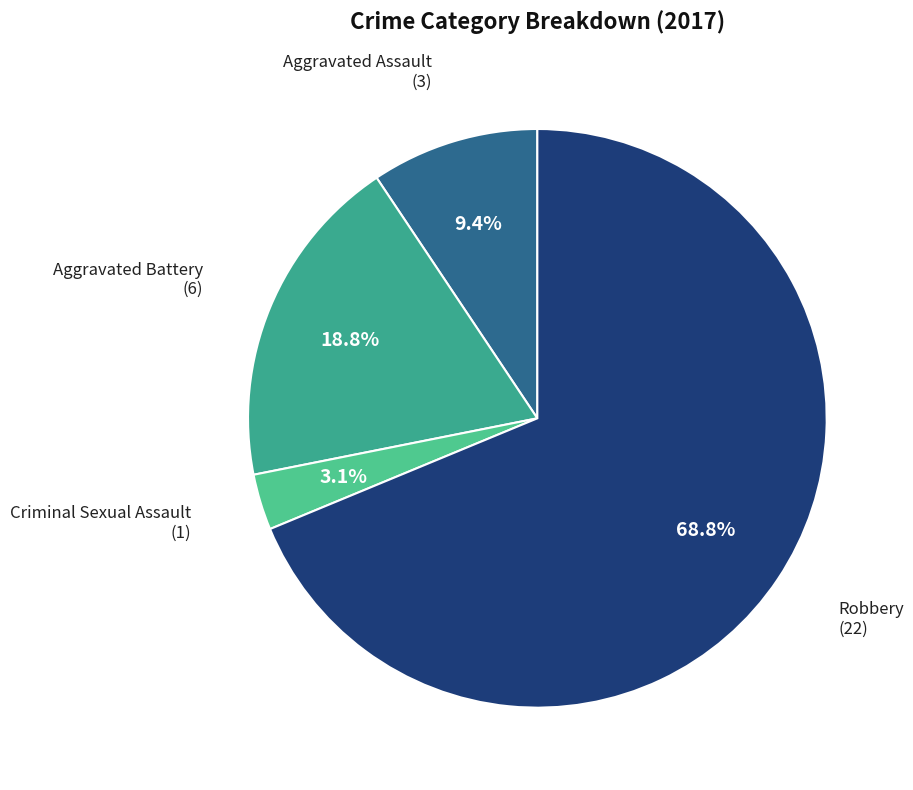

How many segments does this pie chart have?

4